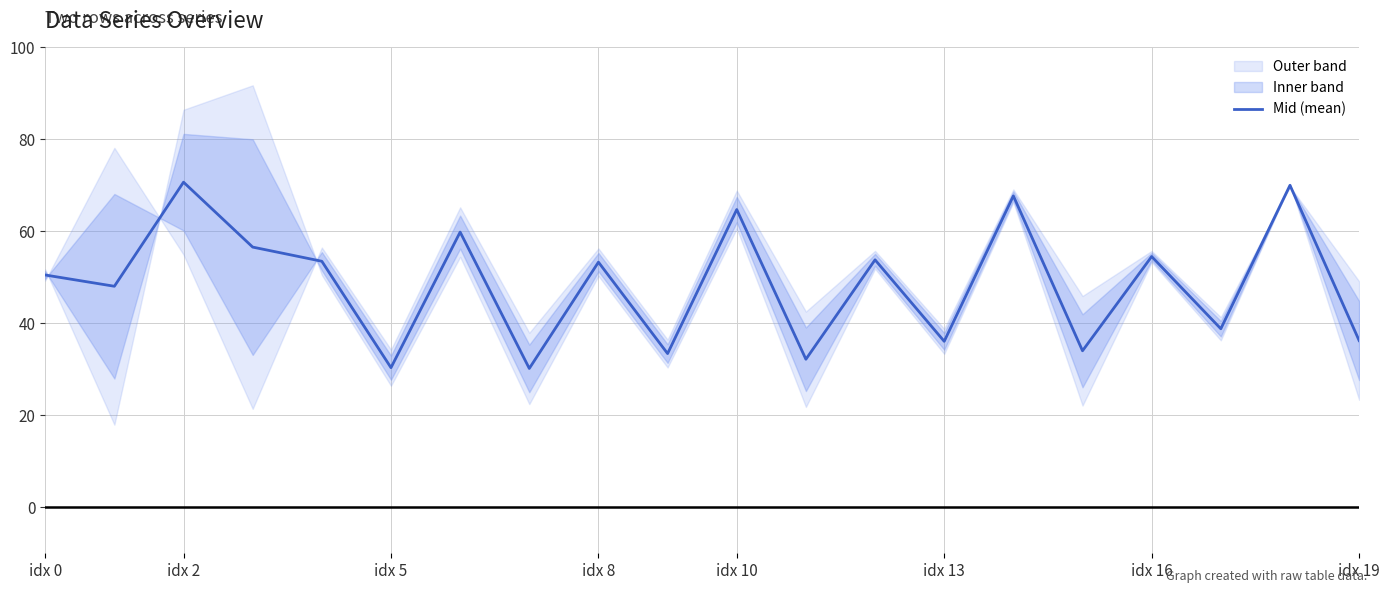

What is the lowest value of the Mid (mean) series?

30.2